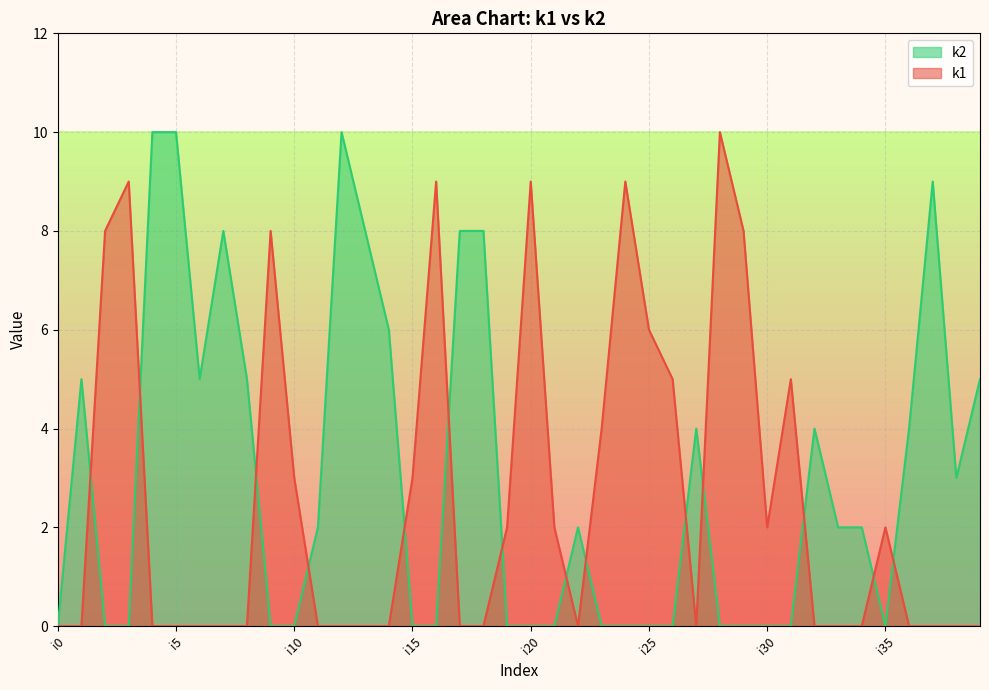

True or false: k1 and k2 cross at least once.

True